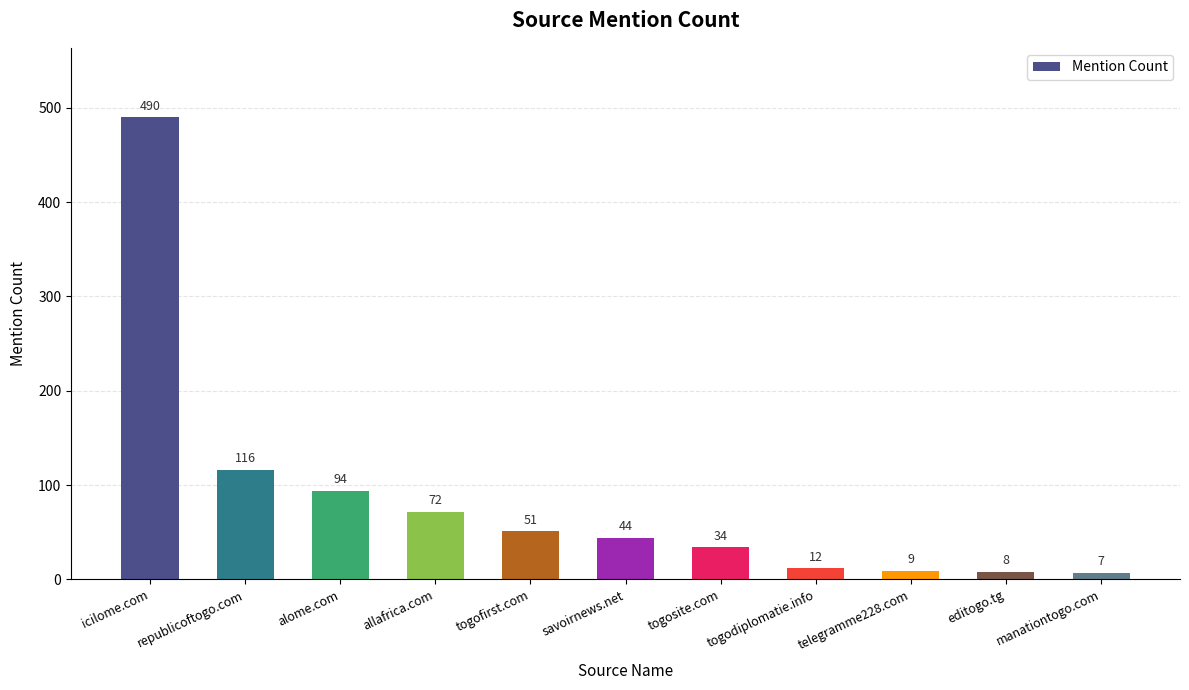

What is the smallest value displayed?

7